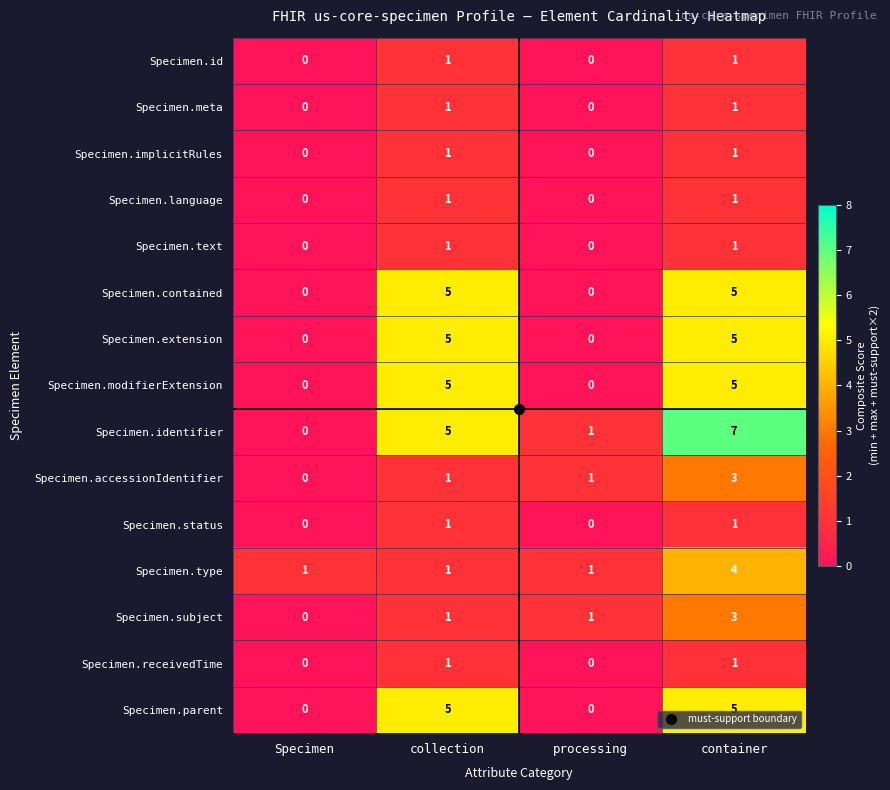

Between processing and container, which series saw the biggest shift?

Specimen.identifier